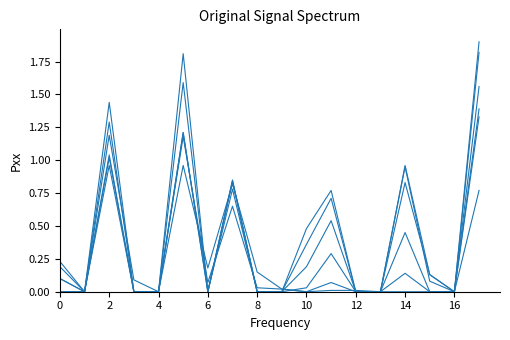

Reading left to right, extract all data points from this chart.

col_52: 0.0	0.0	1.2	0.1	0.0	1.2	0.1	0.7	0.0	0.0	0.0	0.0	0.0	0.0	1.0	0.1	0.0	0.8
col_53: 0.0	0.0	1.0	0.0	0.0	1.0	0.2	0.8	0.1	0.0	0.0	0.1	0.0	0.0	0.9	0.1	0.0	1.8
col_58: 0.1	0.0	1.0	0.0	0.0	1.2	0.0	0.8	0.0	0.0	0.0	0.3	0.0	0.0	0.8	0.1	0.0	1.9
col_59: 0.1	0.0	1.0	0.0	0.0	1.2	0.0	0.8	0.0	0.0	0.2	0.5	0.0	0.0	0.5	0.0	0.0	1.6
col_60: 0.2	0.0	1.3	0.0	0.0	1.6	0.0	0.8	0.0	0.0	0.4	0.7	0.0	0.0	0.1	0.0	0.0	1.4
col_61: 0.2	0.0	1.4	0.0	0.0	1.8	0.0	0.8	0.0	0.0	0.5	0.8	0.0	0.0	0.0	0.0	0.0	1.3